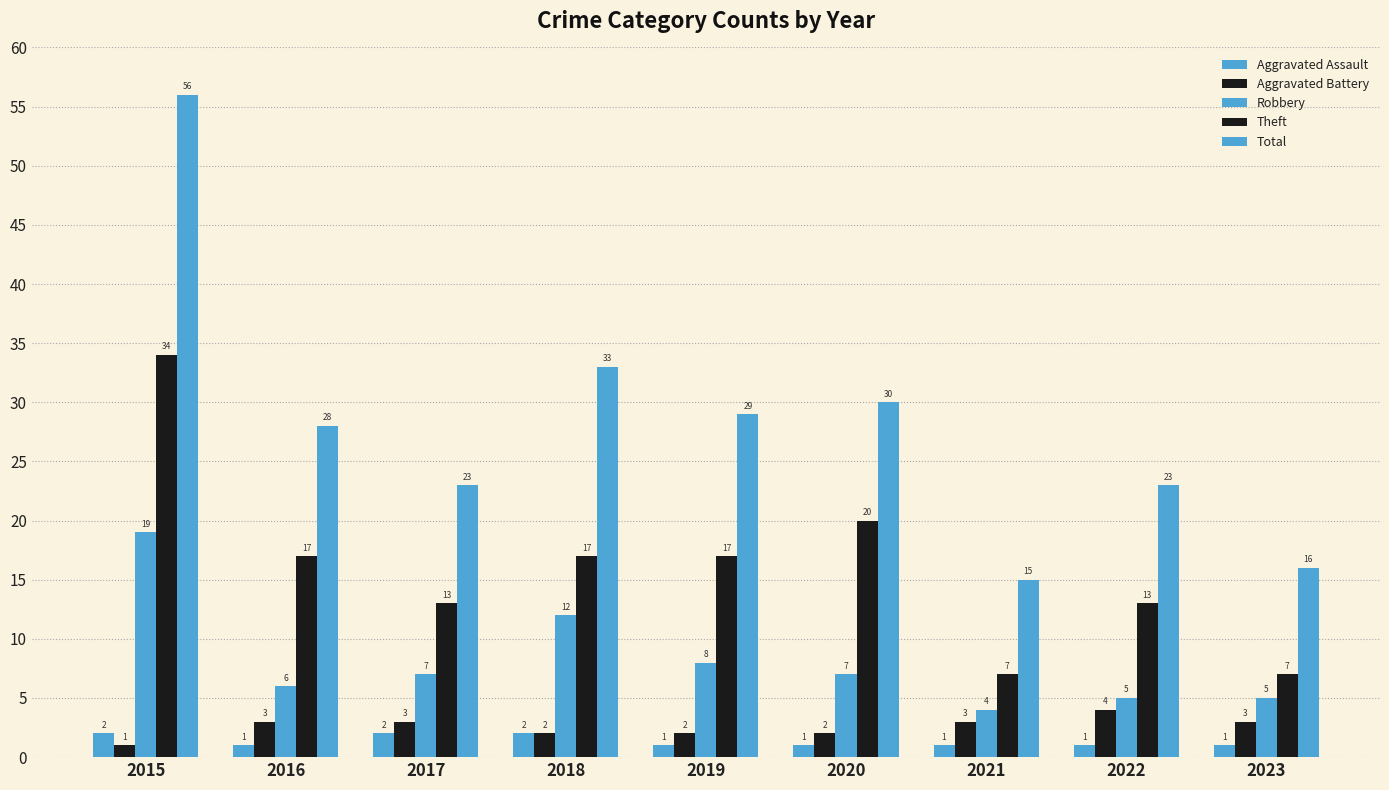

What is the smallest value displayed?

1